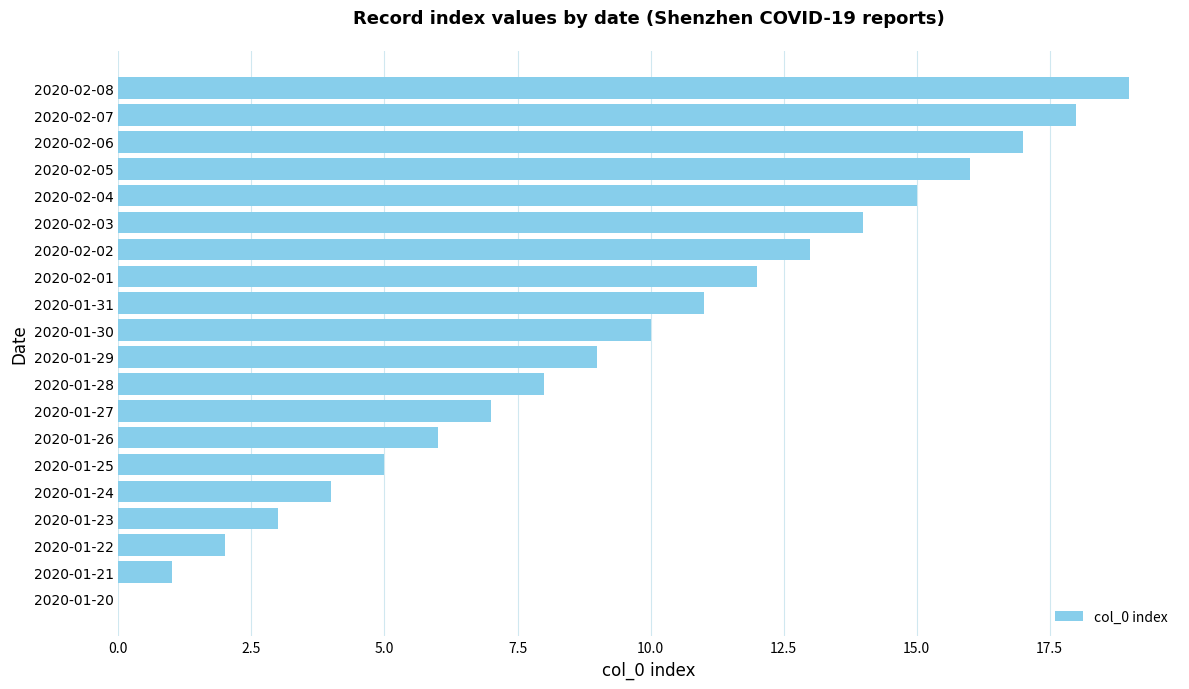

What is the sum of all values?

190